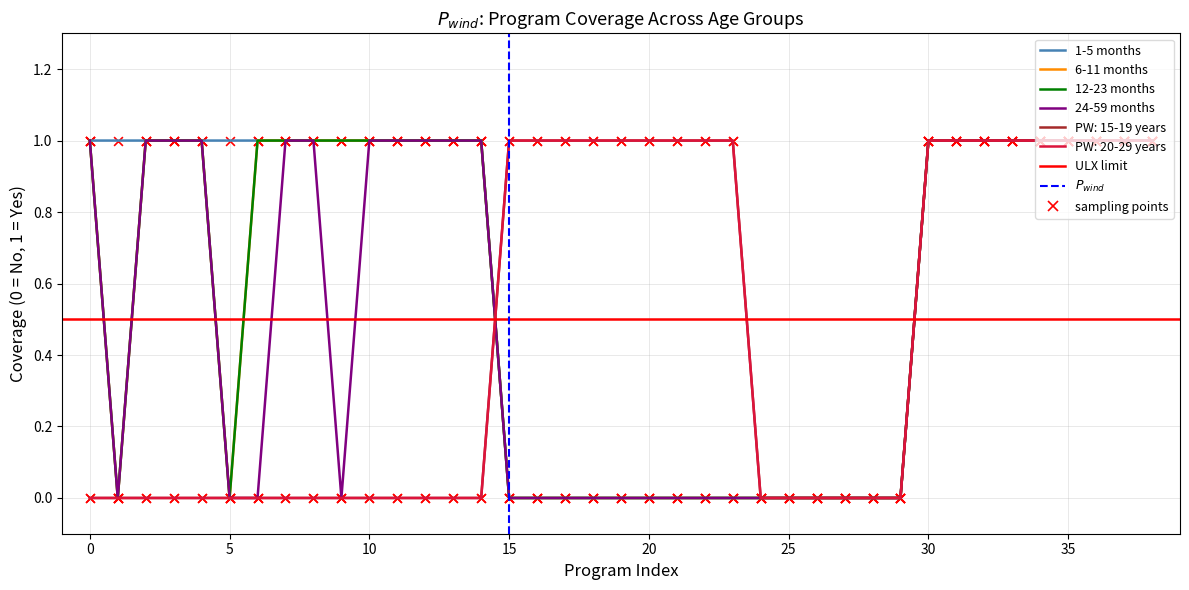

At which category is the sum across all series the highest?

30